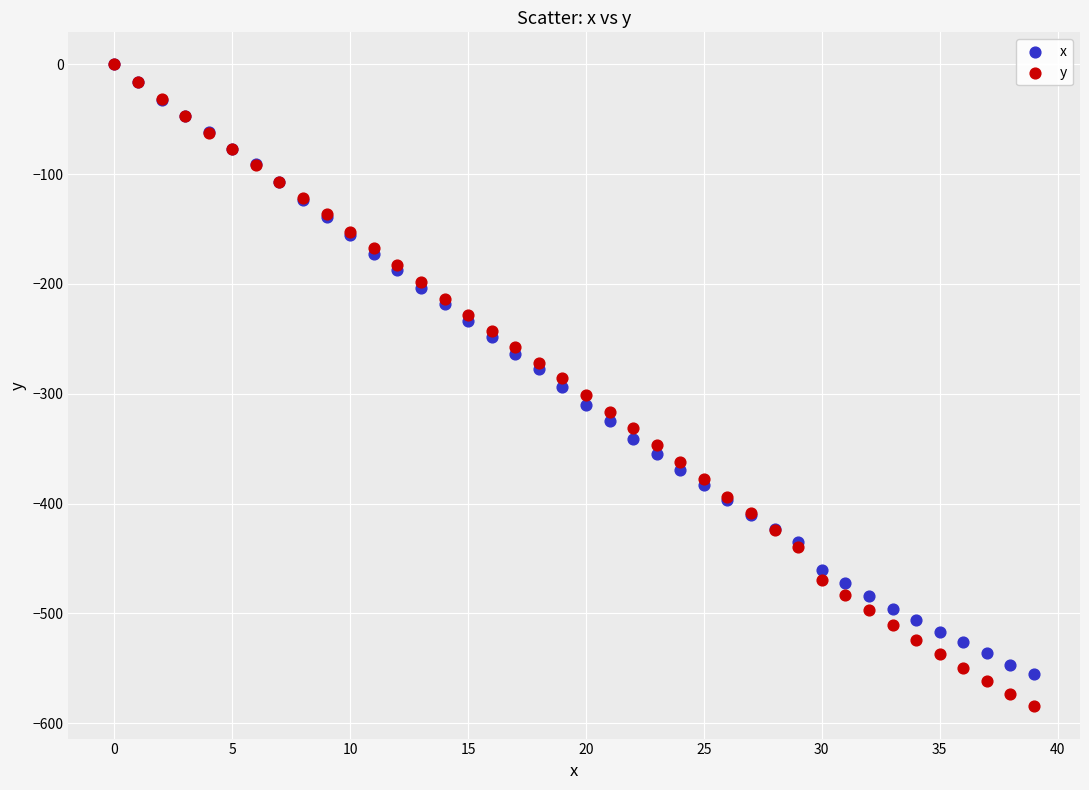

What are all the series names shown in the legend?

x, y